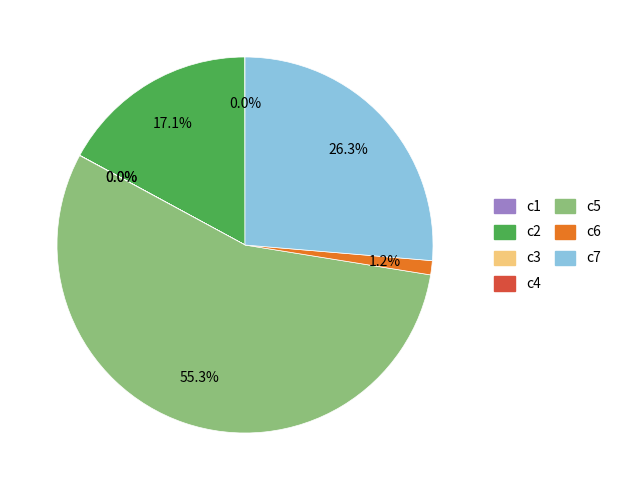

What is the largest slice in the pie chart?

c5